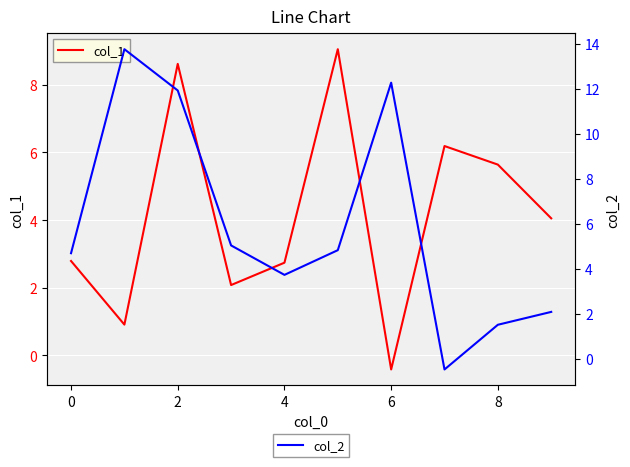

True or false: col_2 has a value of 1.5 at 8.

True